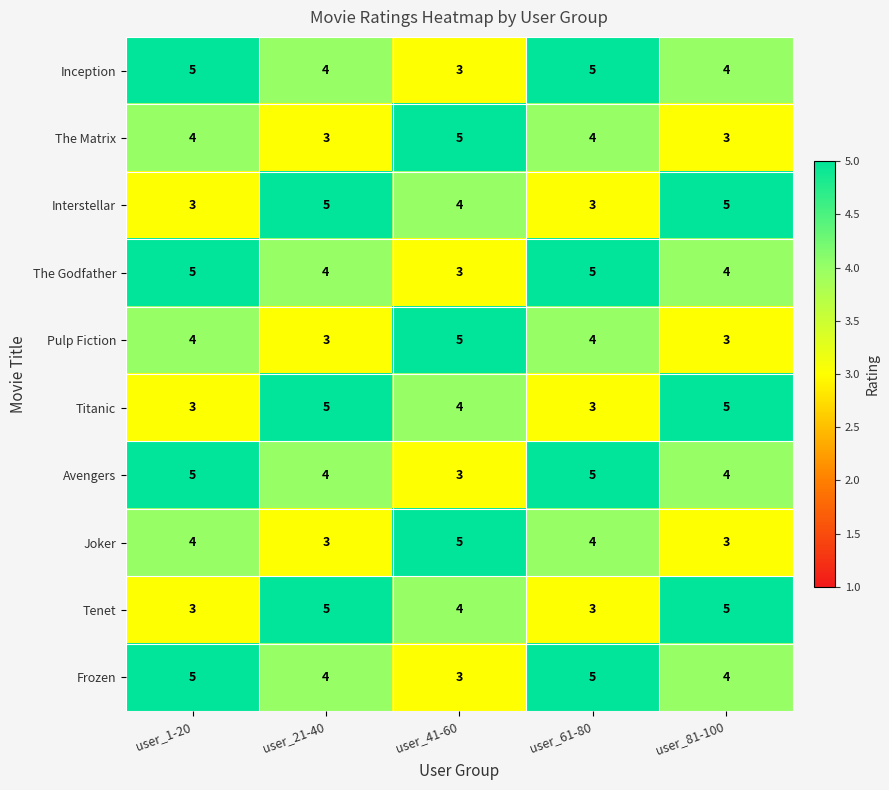

What is the sum of the Inception values at user_1-20 and user_81-100?

9